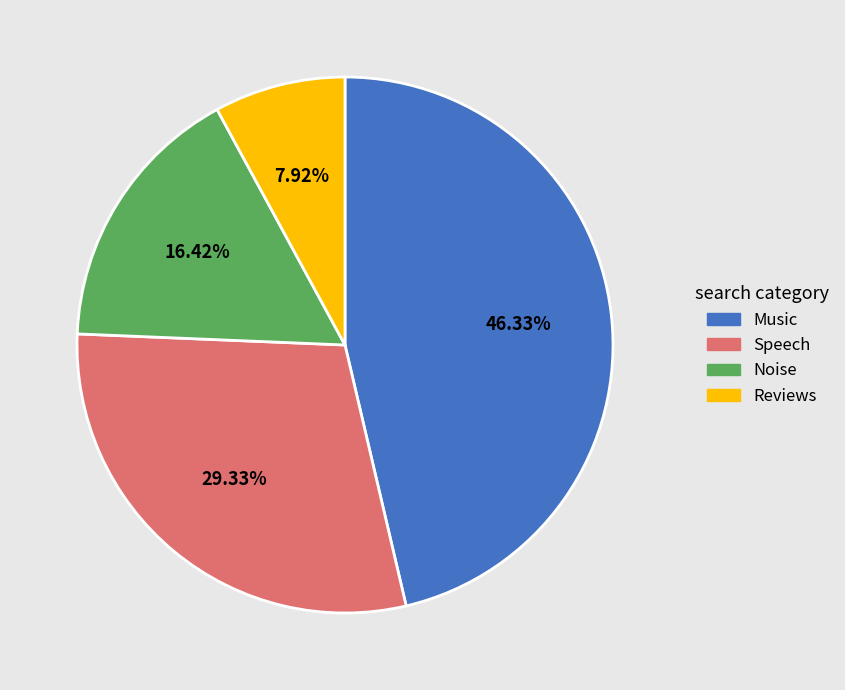

To the nearest percent, what portion does Reviews represent?

8%